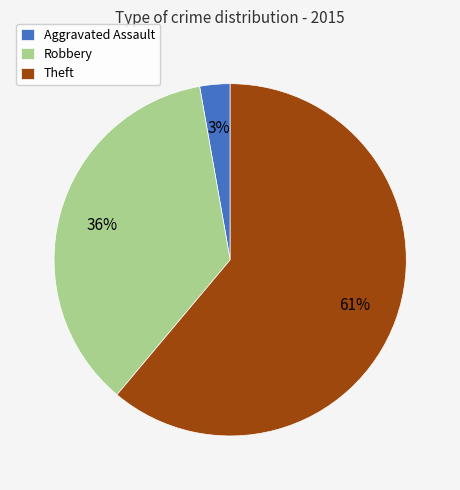

To the nearest percent, what portion does Theft represent?

61%